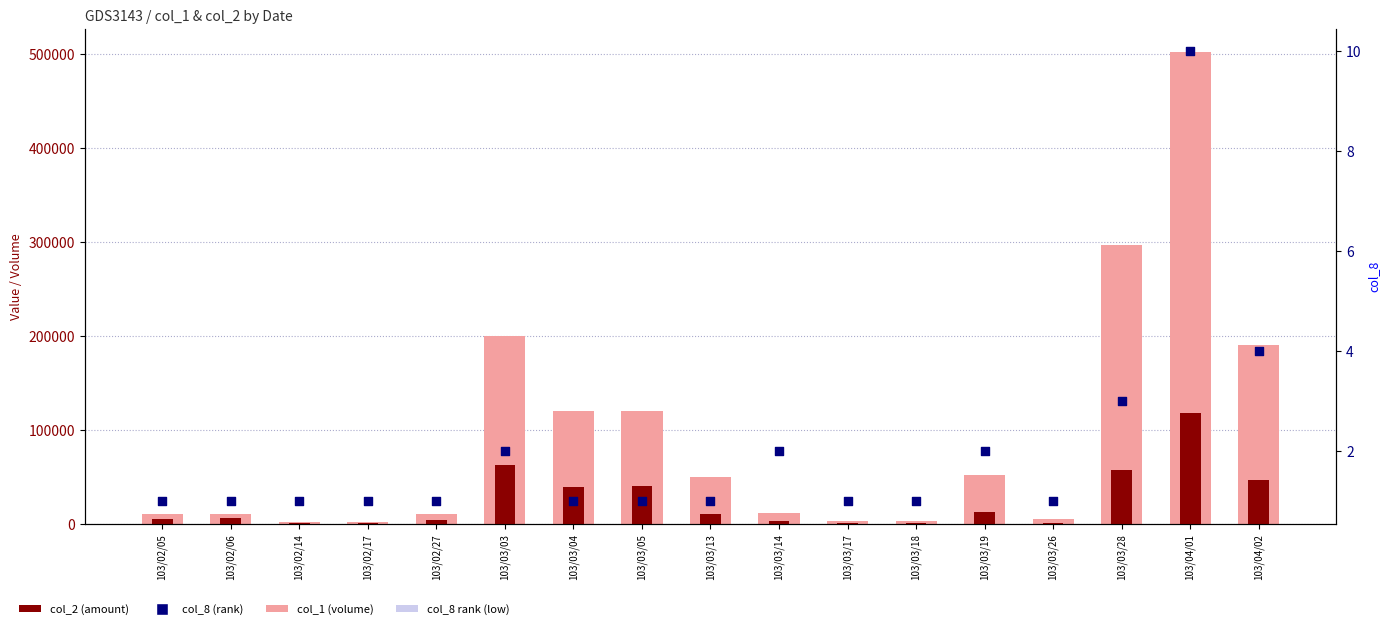

Which series has the largest total across all categories?

col_1 (volume)